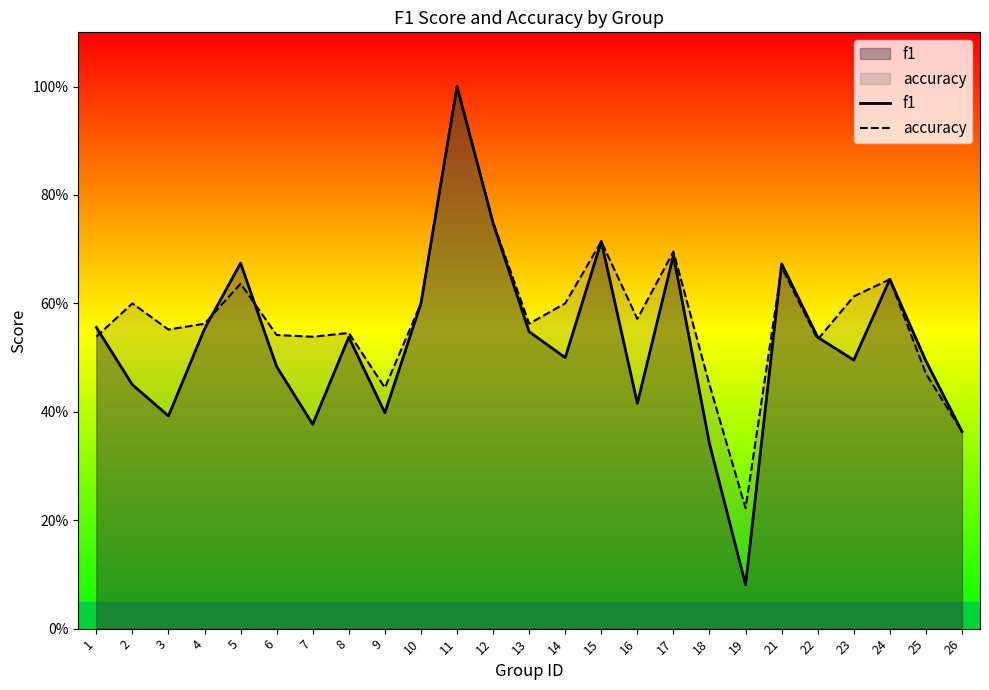

How many lines are shown in the chart?

2